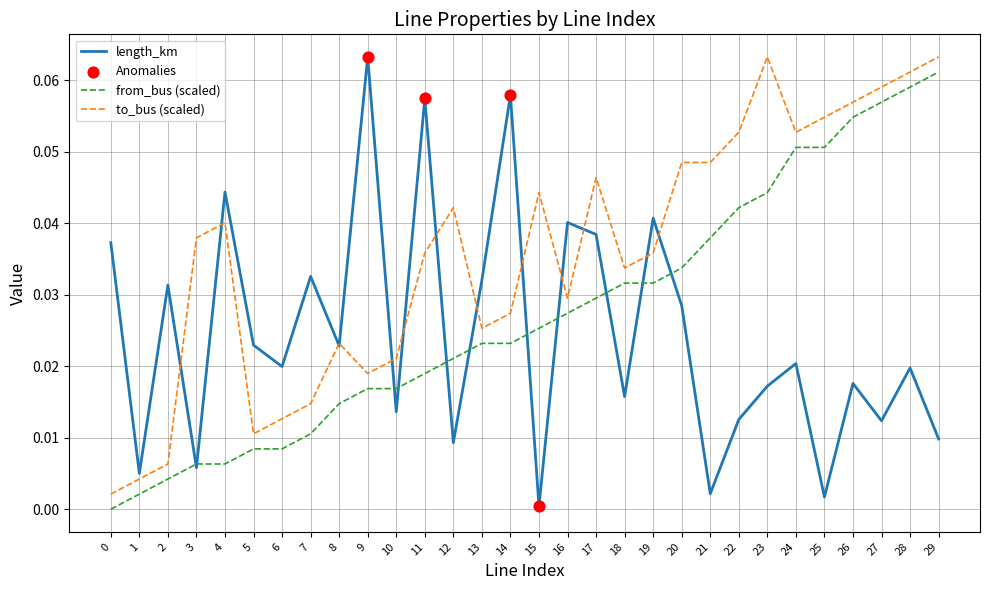

At how many categories does at least one series exceed 0?

30